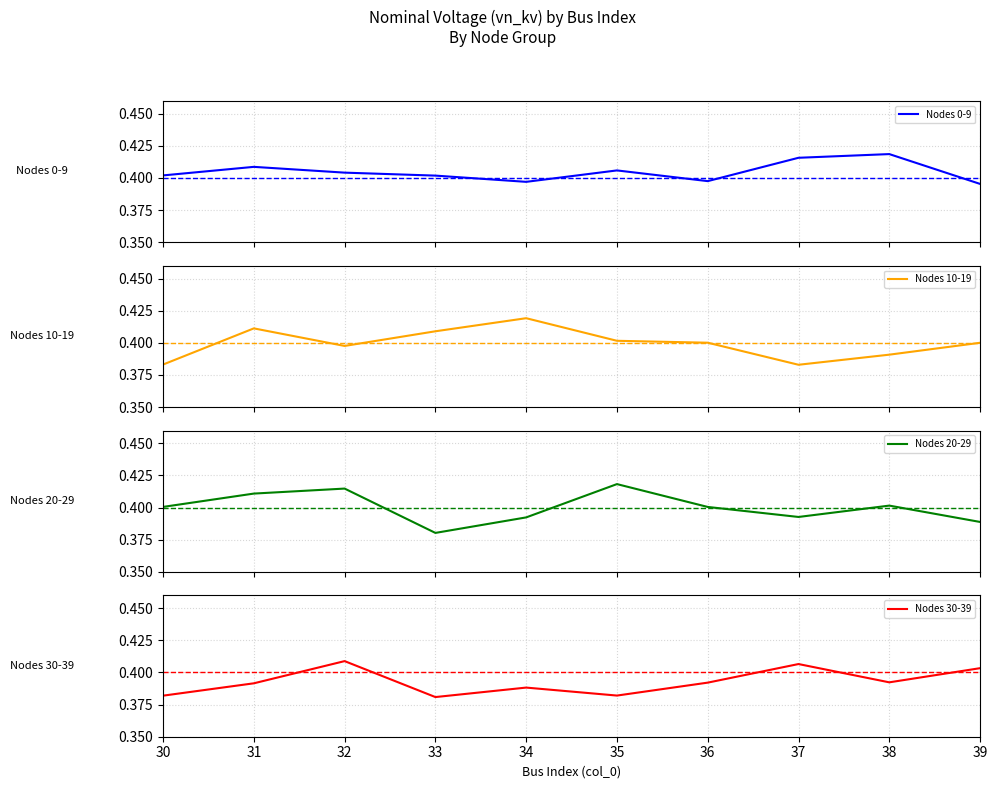

Reading right to left, transcribe all the data shown in this chart.

Nodes 0-9: 0.4	0.4	0.4	0.4	0.4	0.4	0.4	0.4	0.4	0.4
Nodes 10-19: 0.4	0.4	0.4	0.4	0.4	0.4	0.4	0.4	0.4	0.4
Nodes 20-29: 0.4	0.4	0.4	0.4	0.4	0.4	0.4	0.4	0.4	0.4
Nodes 30-39: 0.4	0.4	0.4	0.4	0.4	0.4	0.4	0.4	0.4	0.4